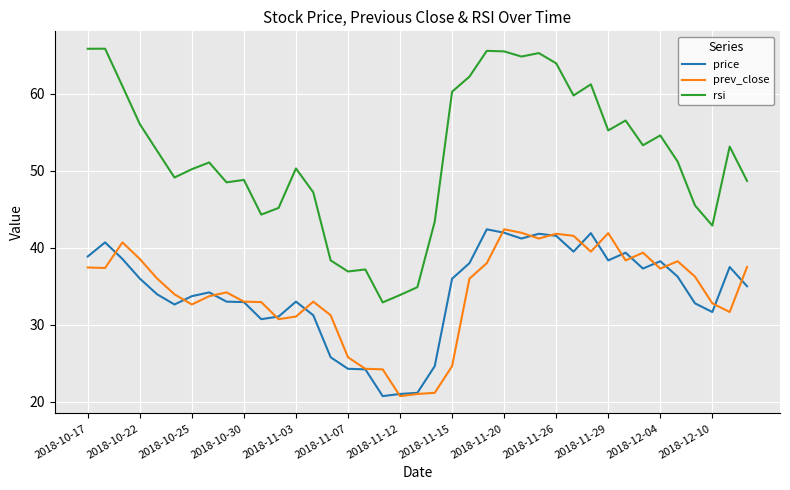

True or false: prev_close and rsi cross at least once.

False